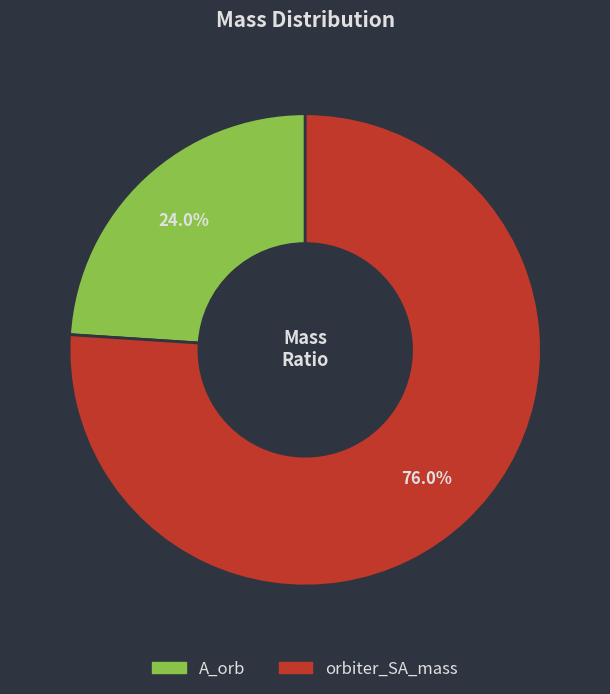

To the nearest percent, what percentage of the pie is A_orb?

24%